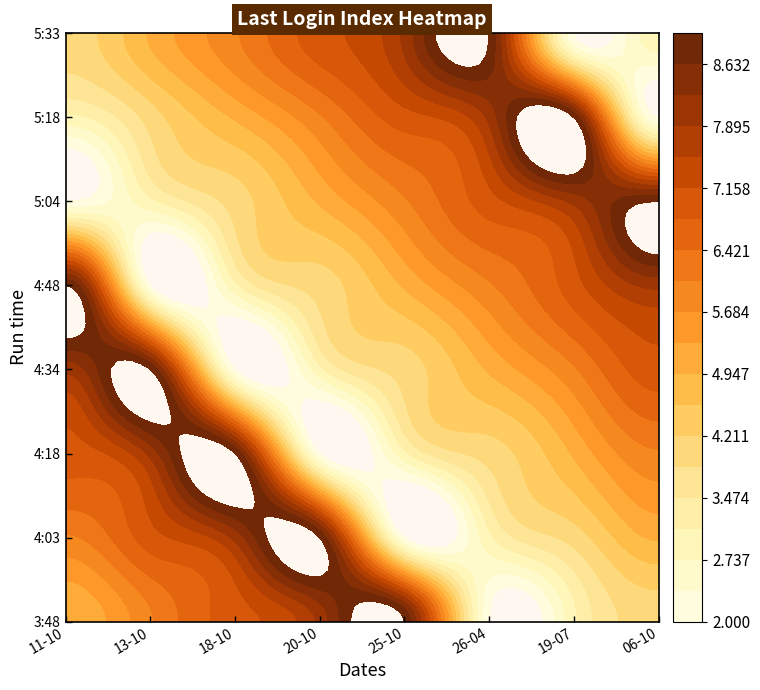

What is the total value across all series at 5?

44